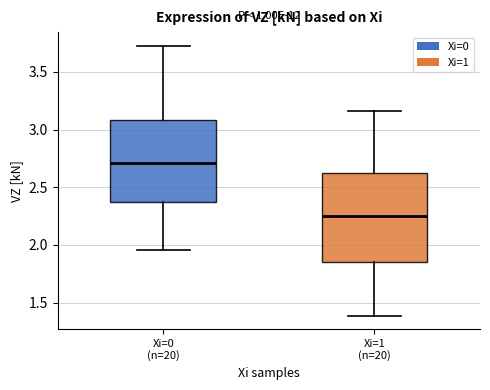

Reading left to right, transcribe this box plot: for each box, give where its median line is, the range the box spans, and where its two whiskers end, as read against the y-axis. The values are not printed on the chart, so give them approximately, as read against the axis.

Xi=0 (n=20): median 2.70, box 2.40 to 3.10, whiskers 1.95 to 3.75
Xi=1 (n=20): median 2.25, box 1.85 to 2.60, whiskers 1.40 to 3.15